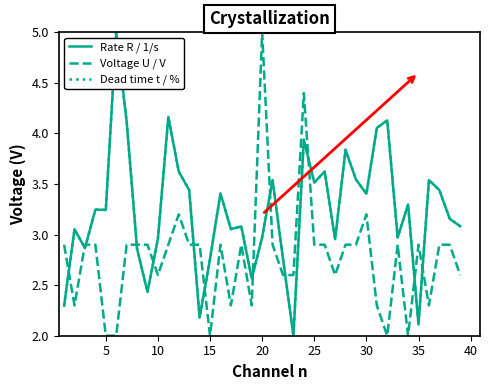

Reading left to right, extract all data points from this chart.

Rate R / 1/s: 2.3	3.1	2.9	3.2	3.2	5.0	4.1	2.9	2.4	3.0	4.2	3.6	3.4	2.2	2.8	3.4	3.1	3.1	2.6	3.0	3.5	2.8	2.0	3.9	3.5	3.6	3.0	3.8	3.5	3.4	4.1	4.1	3.0	3.3	2.1	3.5	3.4	3.2	3.1
Voltage U / V: 2.9	2.3	2.9	2.9	2.0	2.0	2.9	2.9	2.9	2.6	2.9	3.2	2.9	2.9	2.0	2.9	2.3	2.9	2.3	5.0	2.9	2.6	2.6	4.4	2.9	2.9	2.6	2.9	2.9	3.2	2.3	2.0	2.9	2.0	2.9	2.3	2.9	2.9	2.6
Dead time t / %: 2.3	3.1	2.9	3.2	3.2	5.0	4.1	2.9	2.4	3.0	4.2	3.6	3.4	2.2	2.8	3.4	3.1	3.1	2.6	3.0	3.5	2.8	2.0	3.9	3.5	3.6	3.0	3.8	3.5	3.4	4.1	4.1	3.0	3.3	2.1	3.5	3.4	3.2	3.1